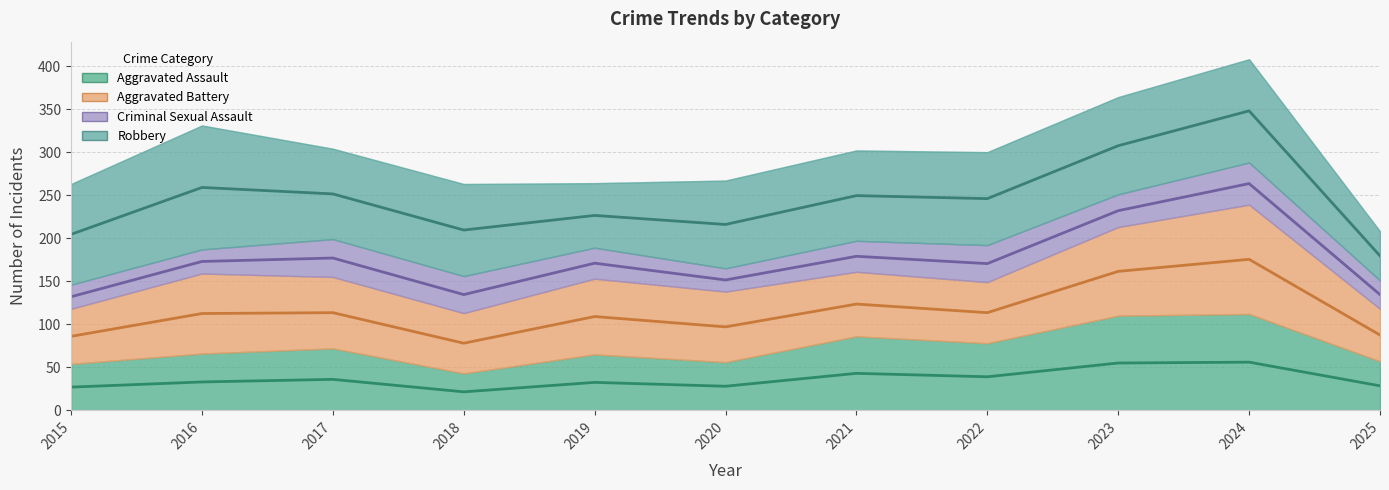

True or false: Aggravated Battery has more than 0 interior local peaks.

True